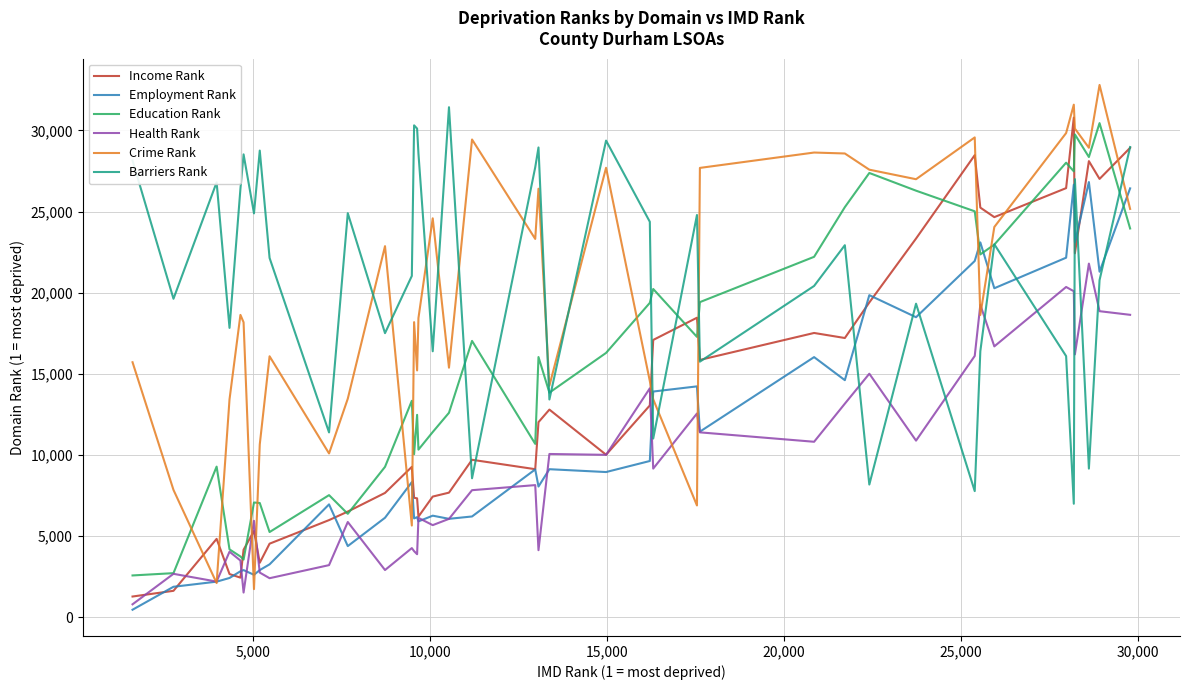

Which series has the largest range (max minus min)?

Crime Rank